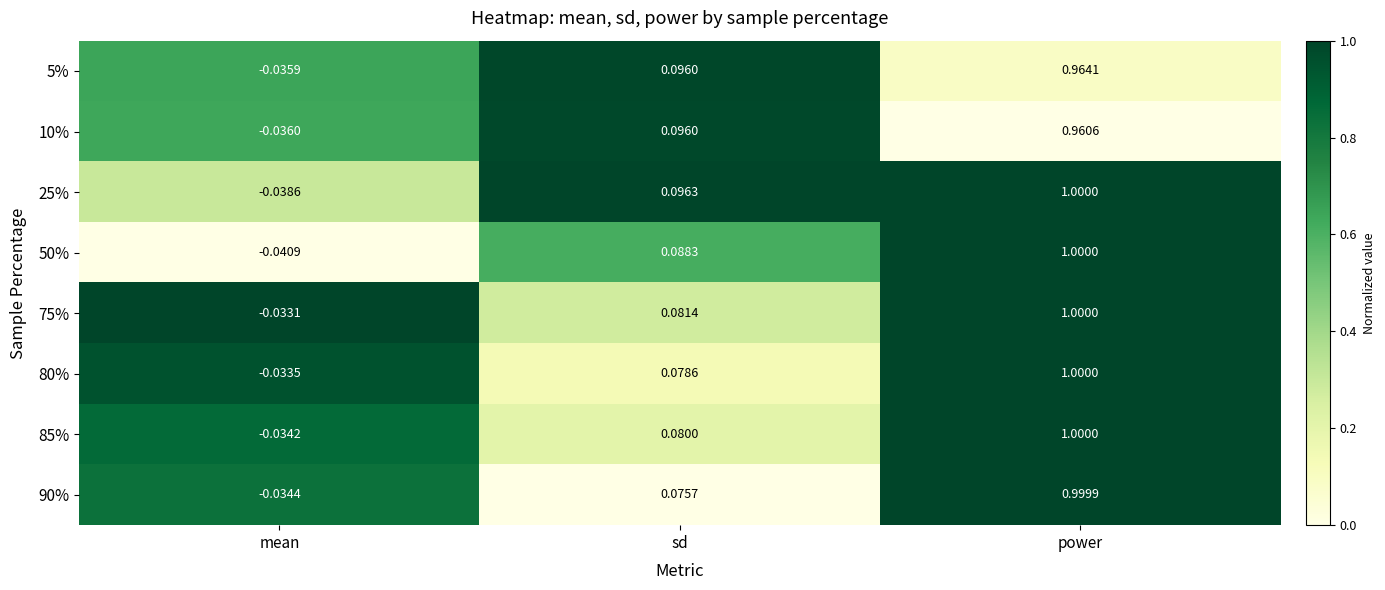

How many series are shown in this chart?

8